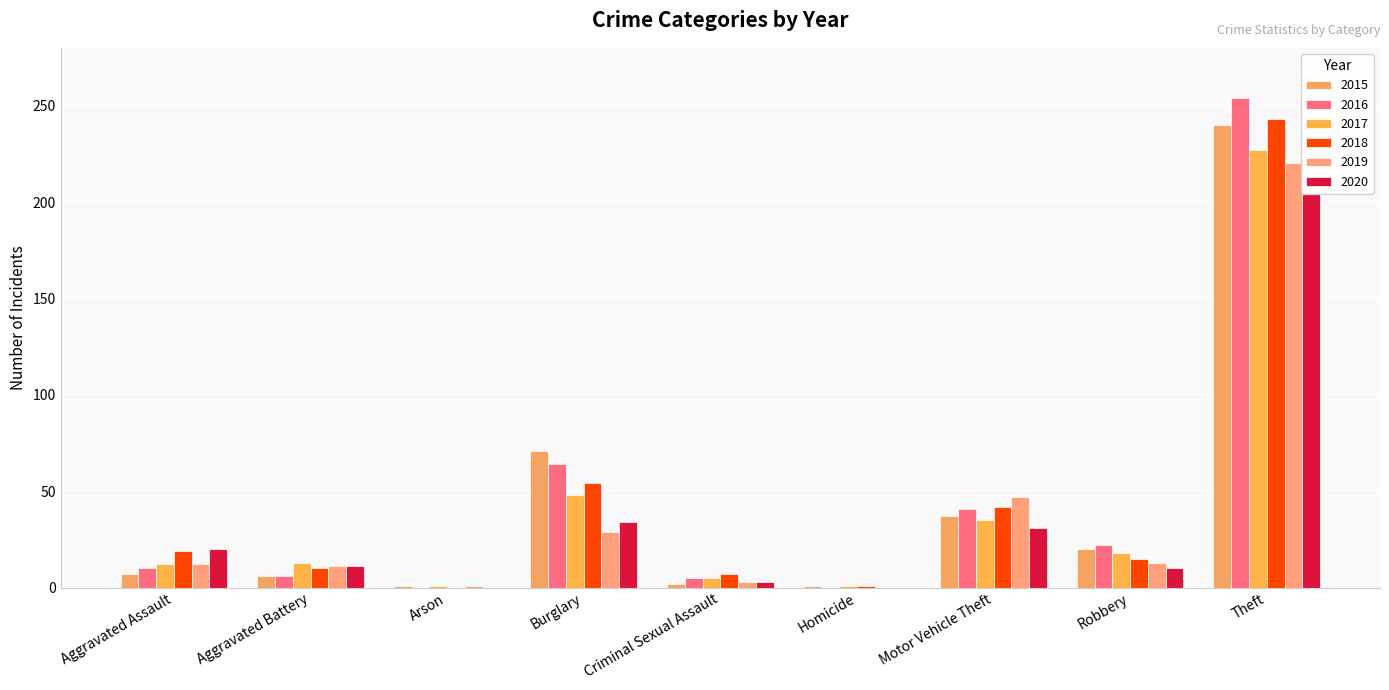

What is the difference between the second highest and second lowest values in the 2016 series?

64